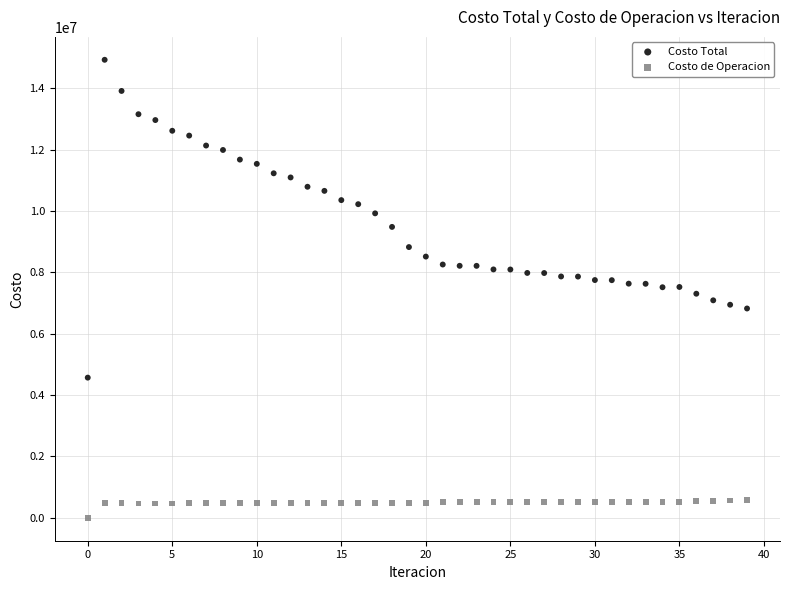

Which series contains the highest Y value?

Costo Total